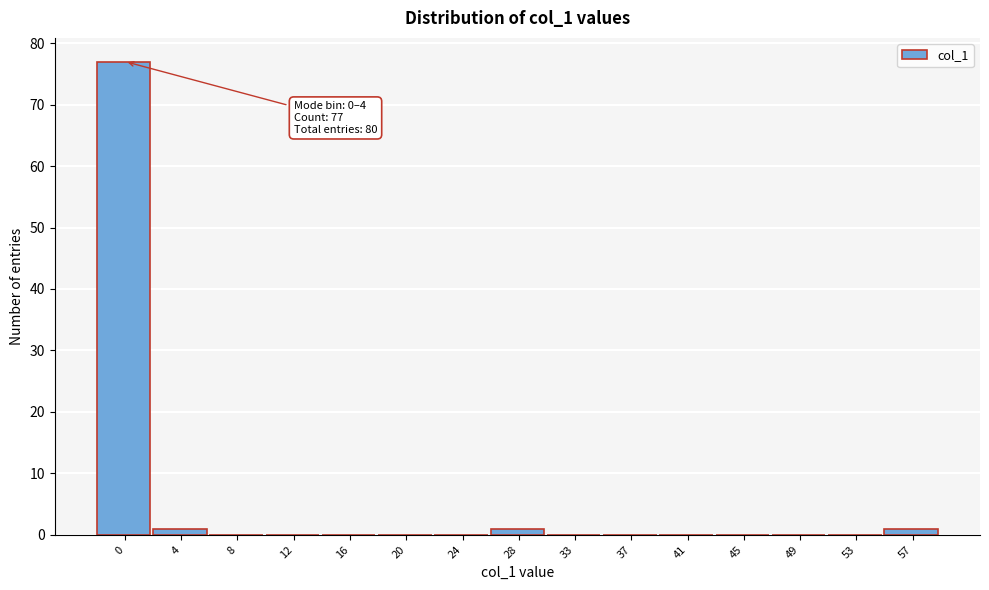

Reading left to right, extract all data points from this chart.

0=77	4=1	8=0	12=0	16=0	20=0	24=0	28=1	33=0	37=0	41=0	45=0	49=0	53=0	57=1